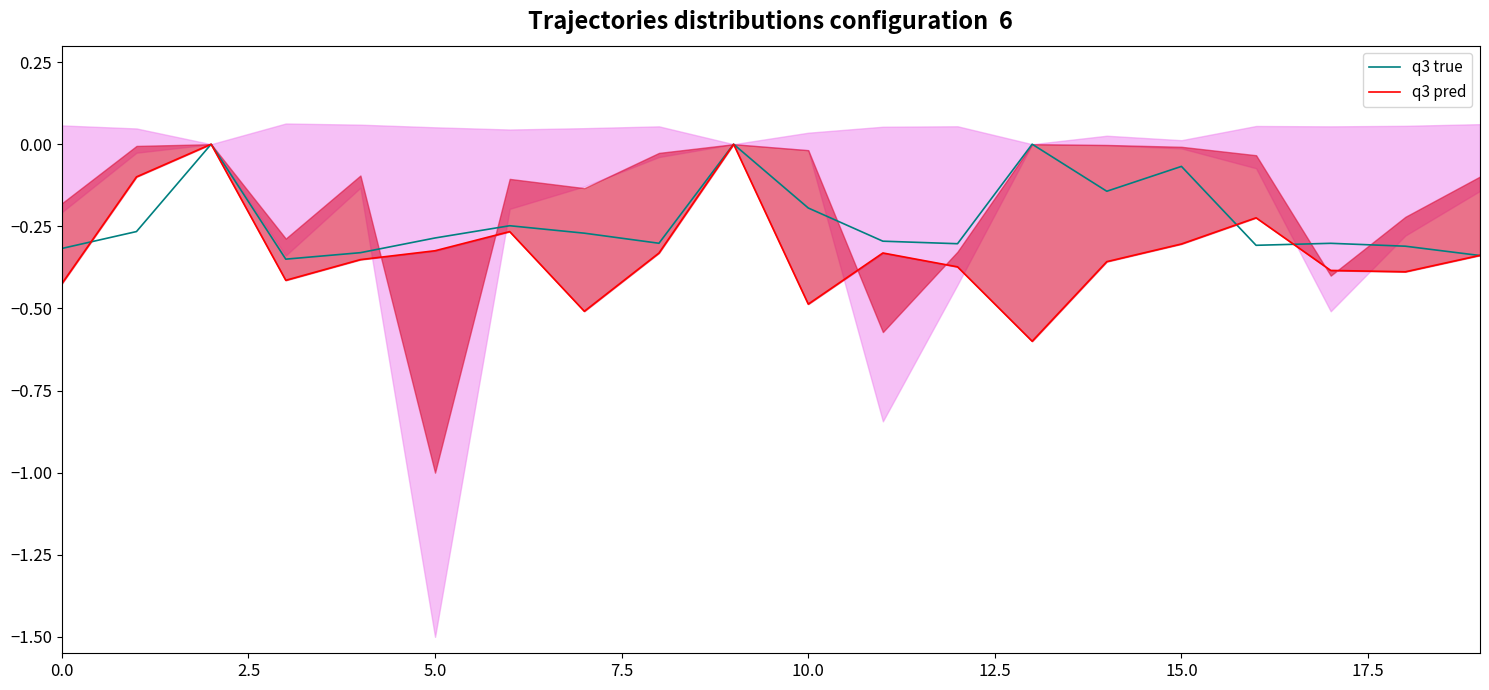

What are all the series names shown in the legend?

q3 true, q3 pred